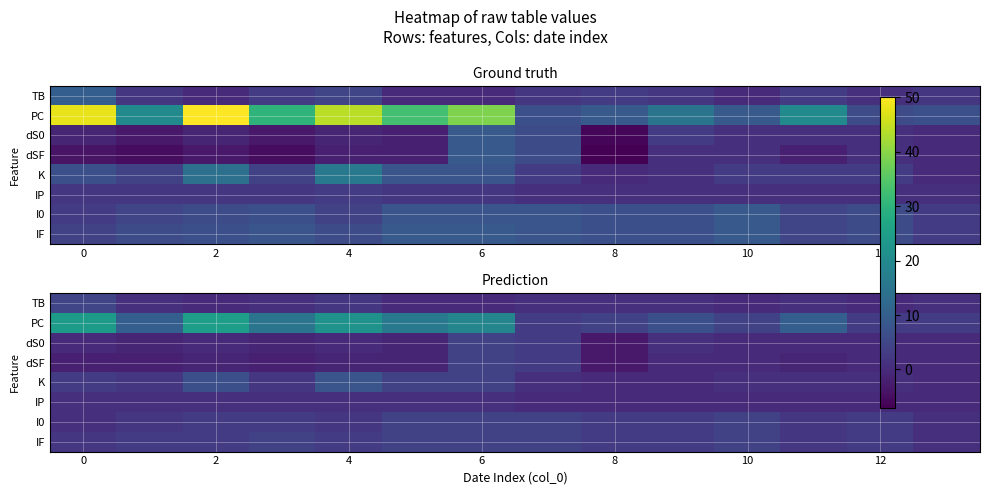

At which label does dS0 first exceed 0?

6